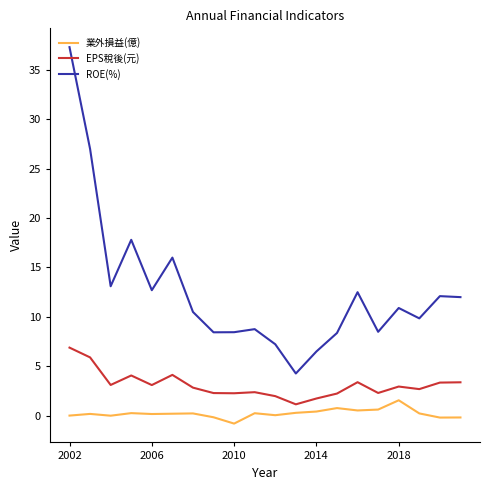

Which series has the largest total across all categories?

ROE(%)